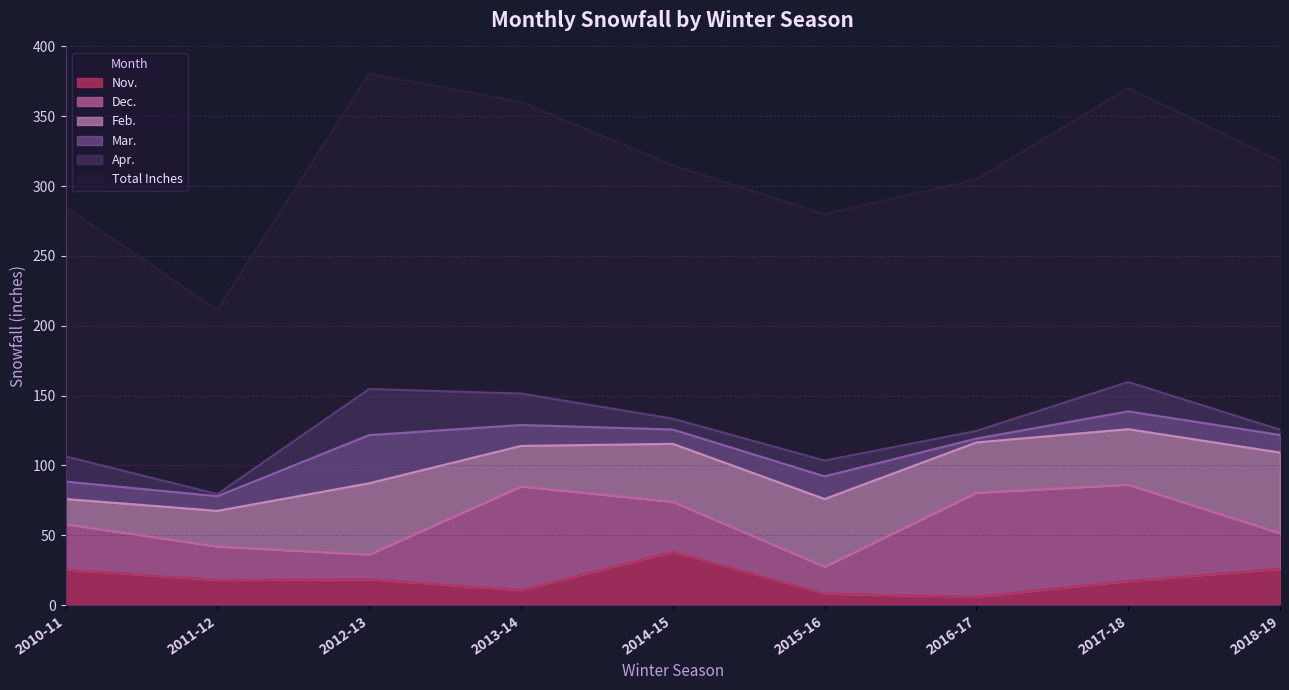

Which series has the largest total across all categories?

Total Inches